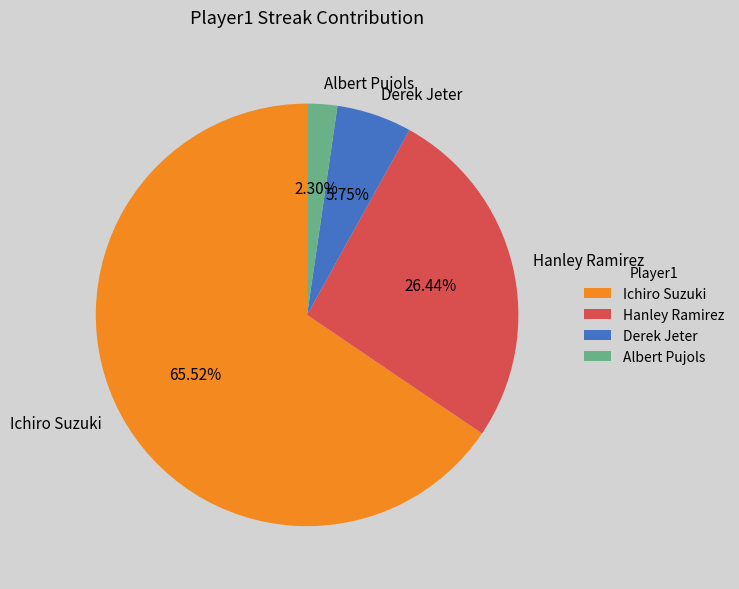

Rank the categories by value from highest to lowest.

Ichiro Suzuki, Hanley Ramirez, Derek Jeter, Albert Pujols